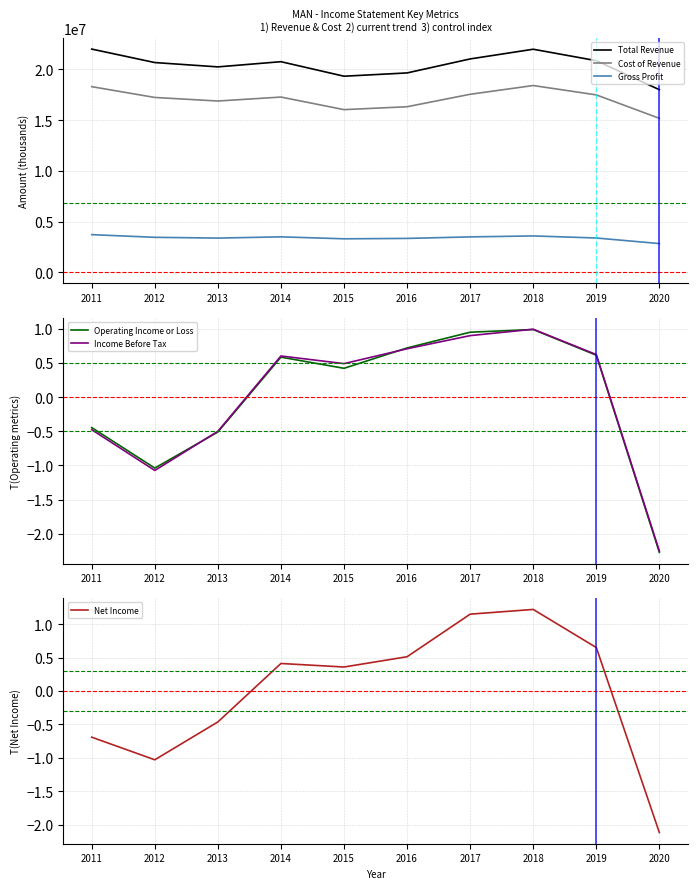

In Net Income, how many points are higher than both neighbors (excluding endpoints)?

2